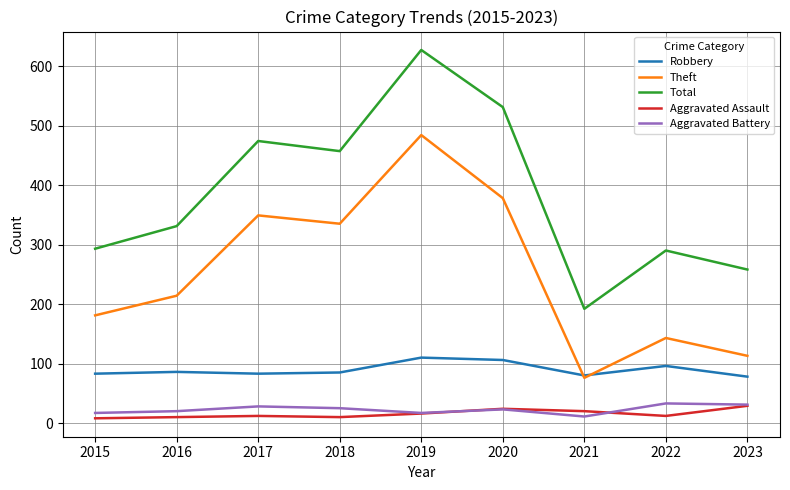

What is the minimum value for Total?

192